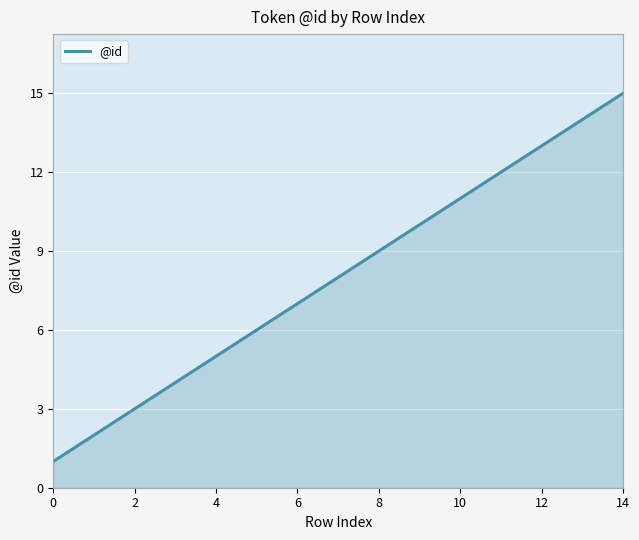

What is the minimum value shown in the chart?

1.0